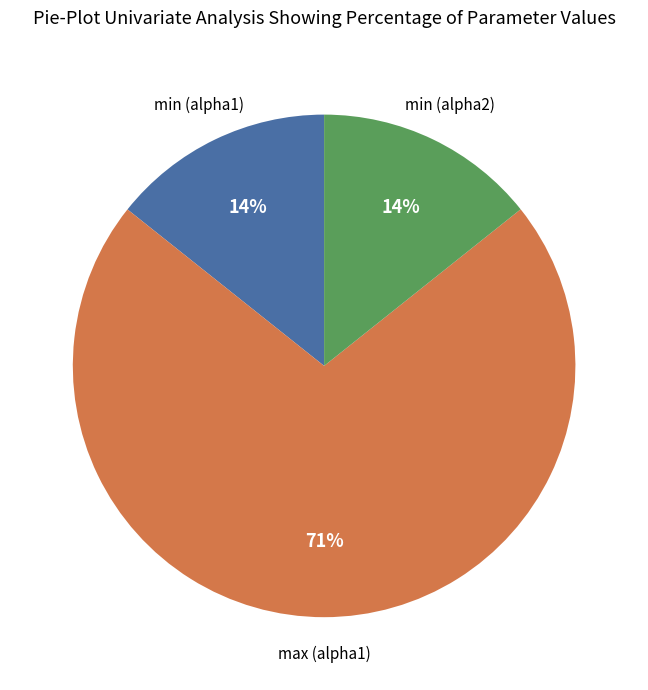

Count the number of slices in the pie.

3